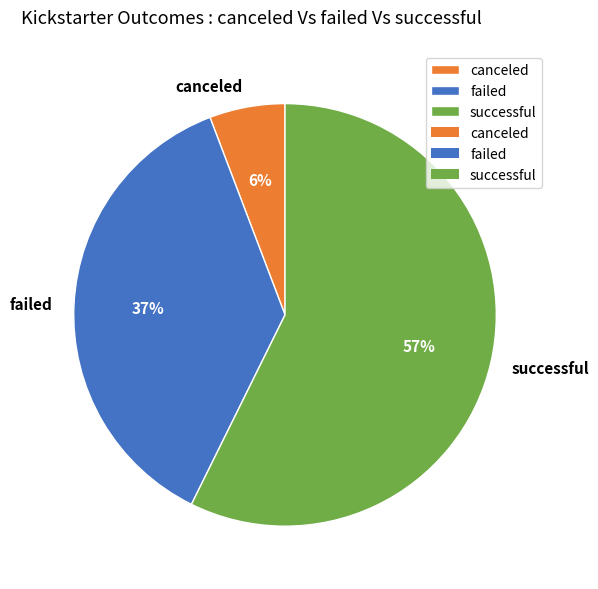

How many slices are in this pie chart?

3